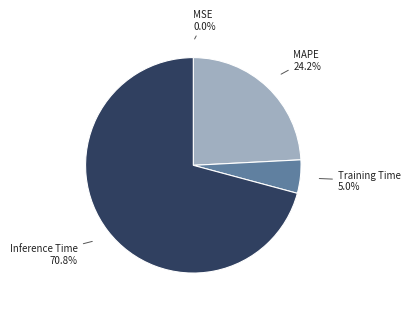

Does any single category account for the majority?

Yes